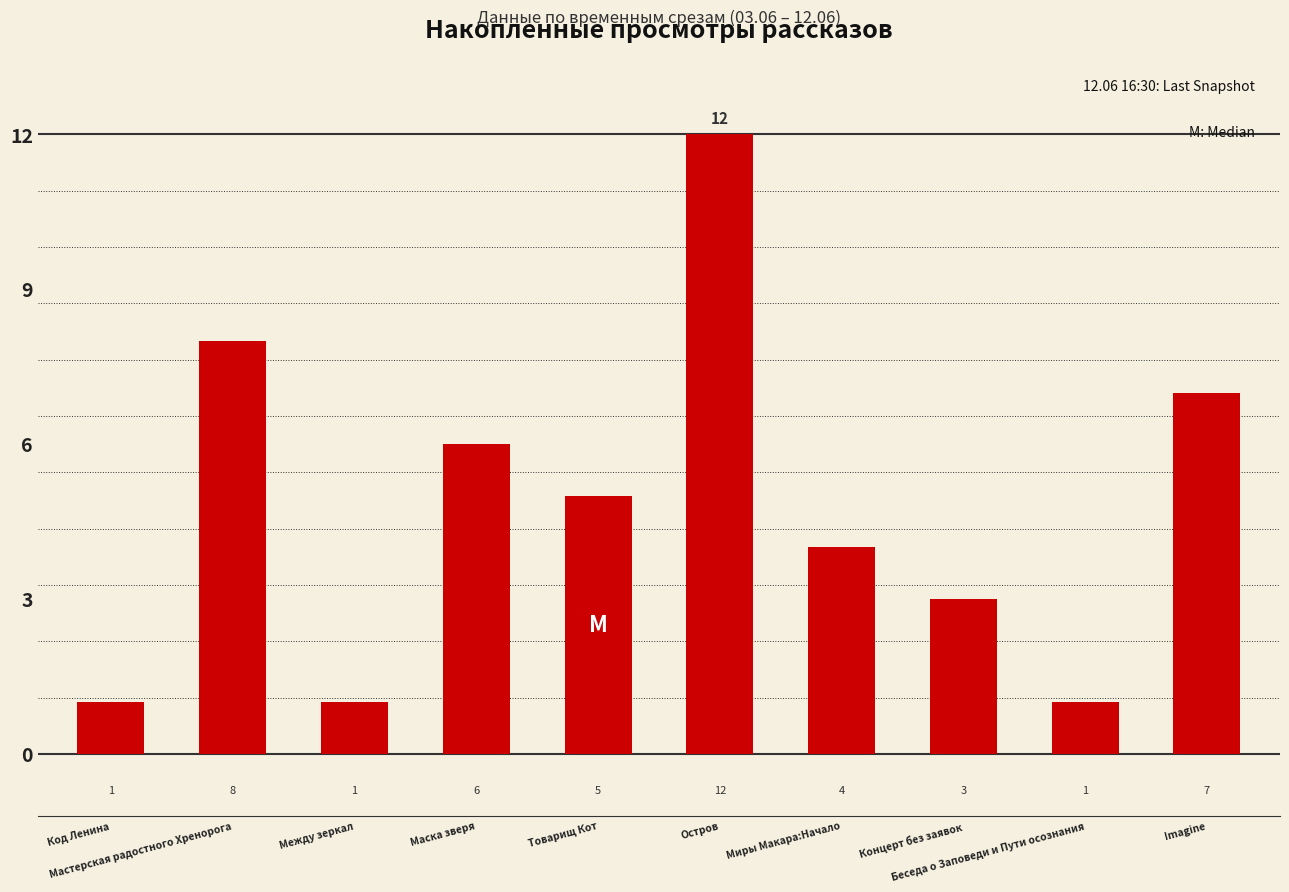

The value at Между зеркал is 1. True or false?

True